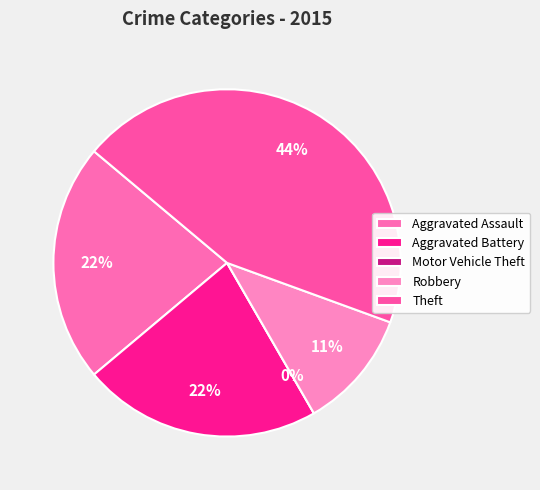

Is it true that Aggravated Battery is 22% of the pie?

True